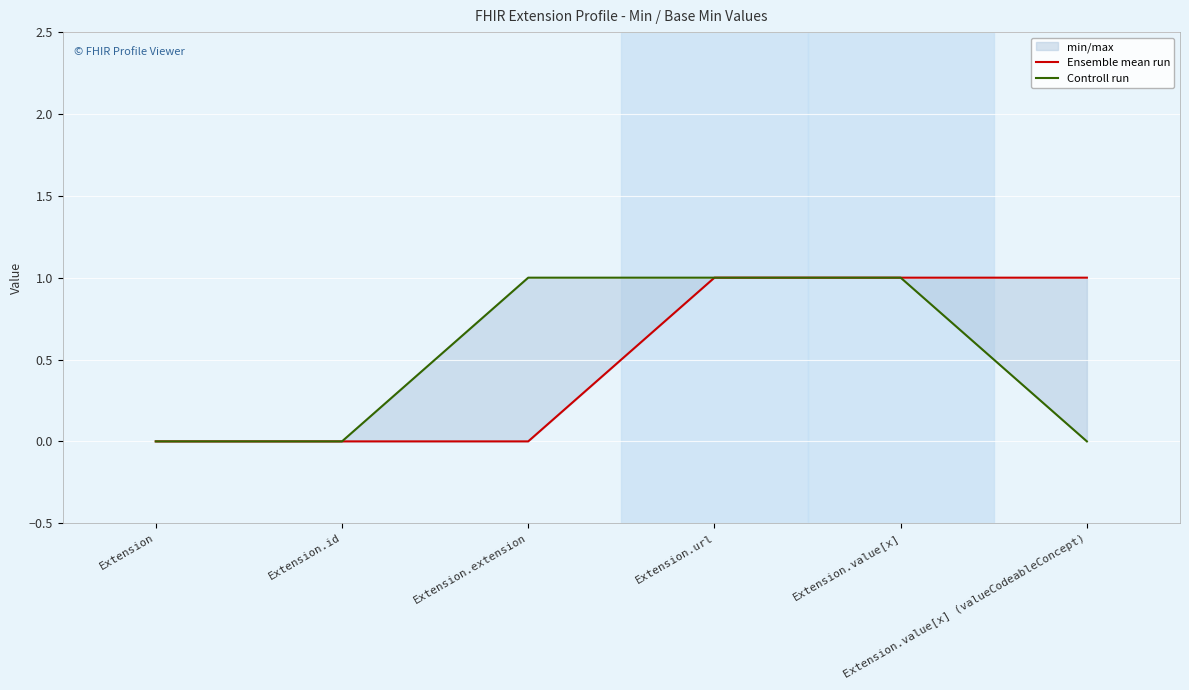

What is the sum of all Ensemble mean run values?

3